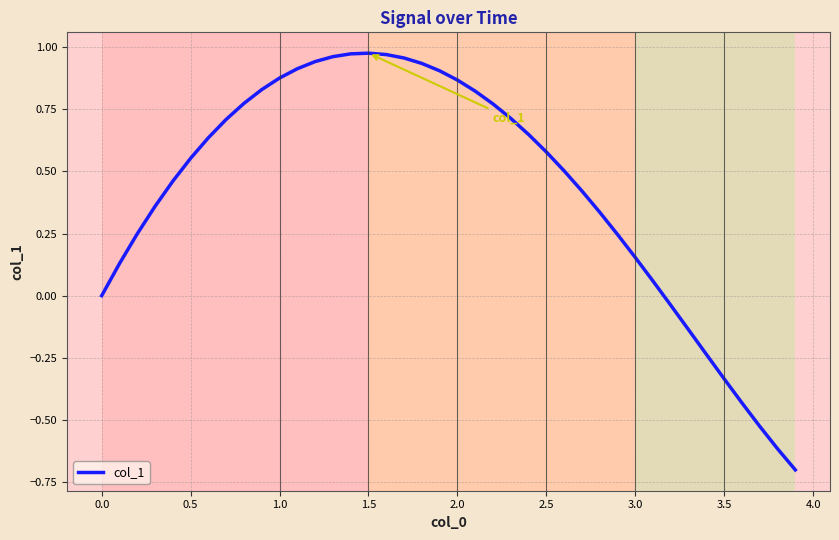

Count the number of data series in this chart.

1